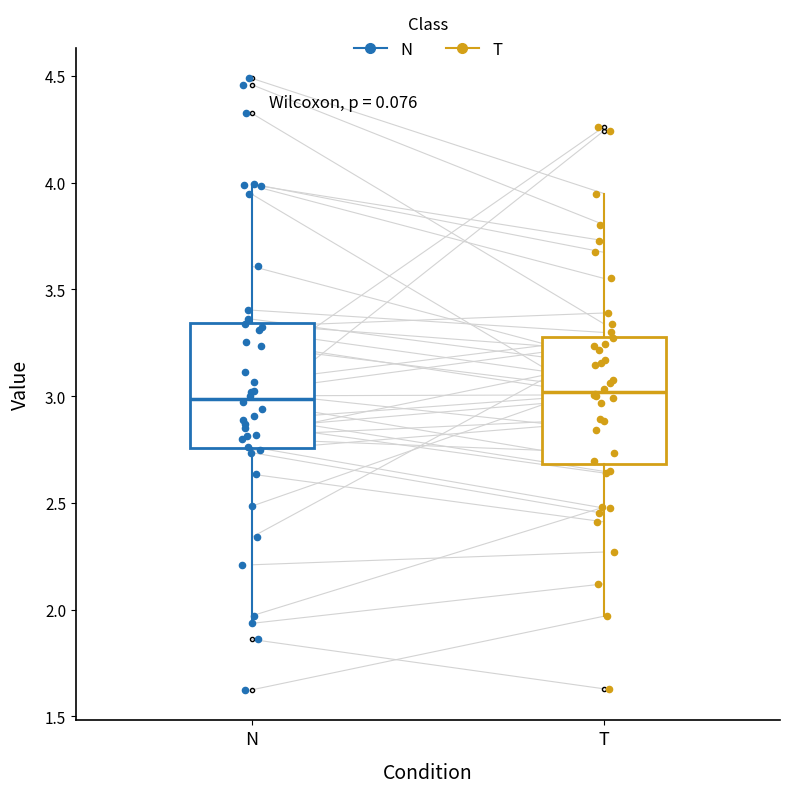

Reading left to right, read every box against the y-axis: the position of its median line, the range the box covers, and the ends of its whiskers. The values are not printed on the chart, so give them approximately, as read against the axis.

N: median 3.00, box 2.75 to 3.35, whiskers 1.95 to 4.00
T: median 3.00, box 2.70 to 3.30, whiskers 1.95 to 3.95